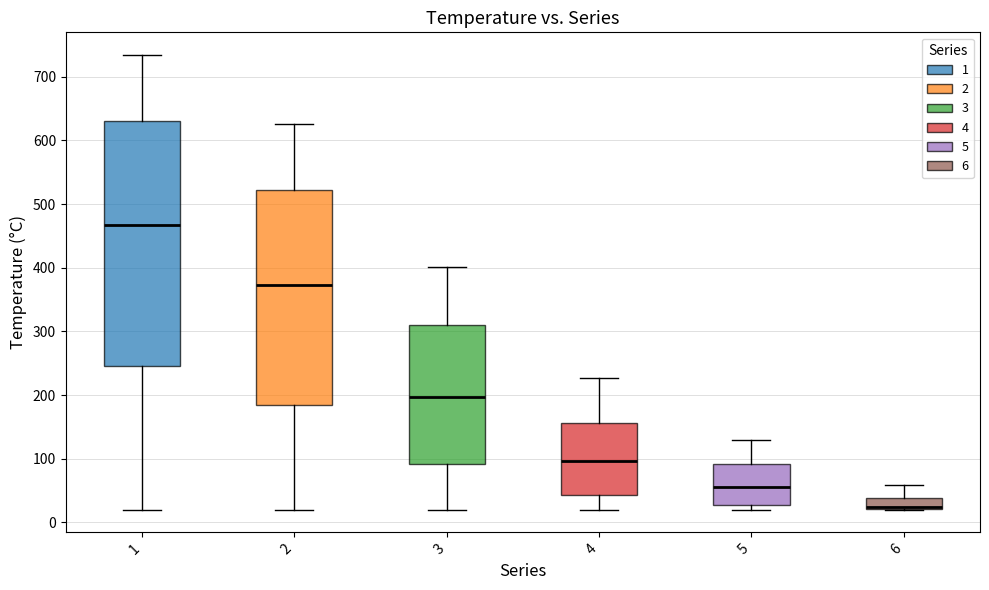

Reading left to right, read every box against the y-axis: the position of its median line, the range the box covers, and the ends of its whiskers. The values are not printed on the chart, so give them approximately, as read against the axis.

1: median 470, box 250 to 630, whiskers 20 to 730
2: median 370, box 180 to 520, whiskers 20 to 630
3: median 200, box 90 to 310, whiskers 20 to 400
4: median 100, box 40 to 160, whiskers 20 to 230
5: median 60, box 30 to 90, whiskers 20 to 130
6: median 20 (just above the box's lower edge), box 20 to 40, whiskers 20 to 60